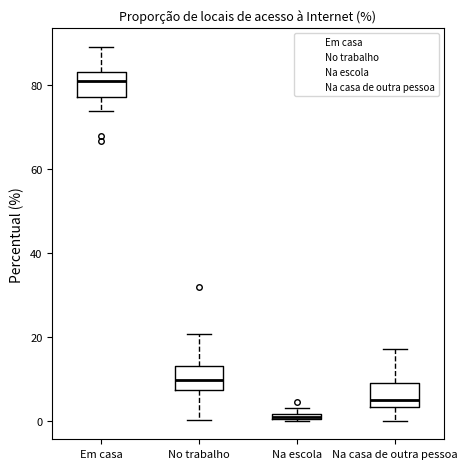

Which box has the highest median line?

Em casa